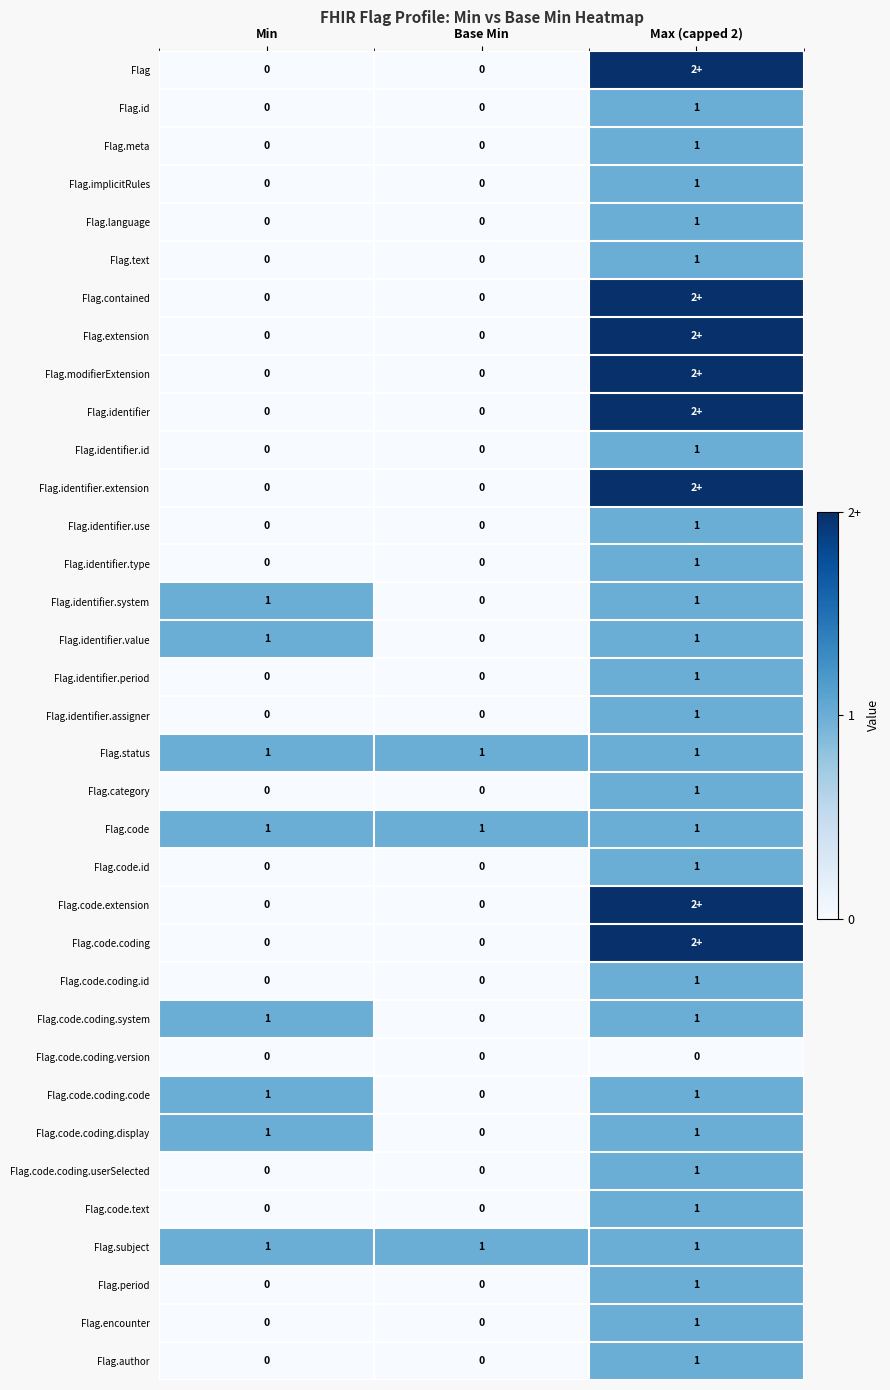

How many values in the Flag.identifier.use series exceed 0?

1